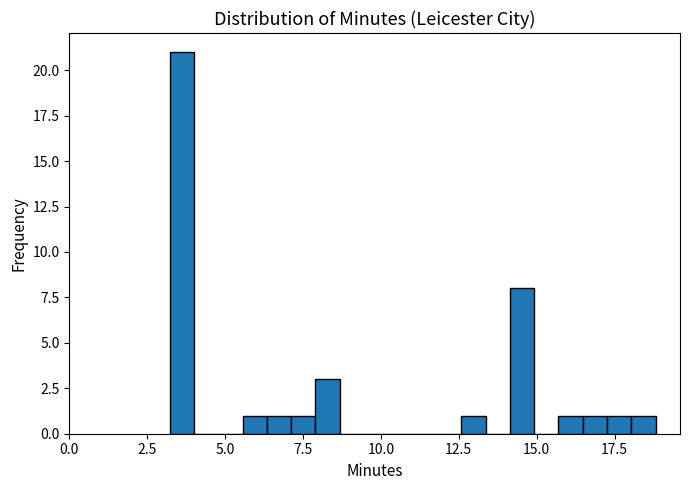

Read against the x-axis, roughly where is the centre of the tallest bar?

3.5